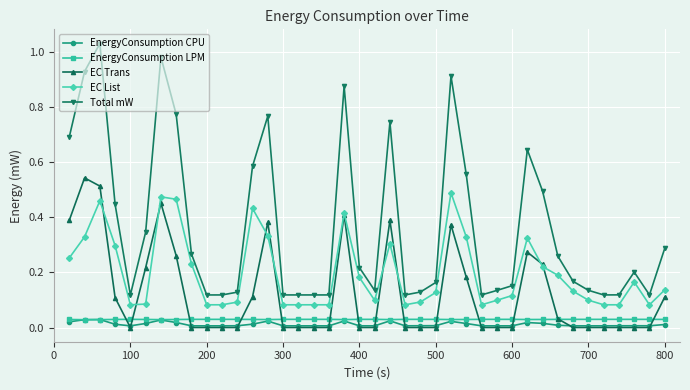

Does the chart have visible grid lines?

Yes